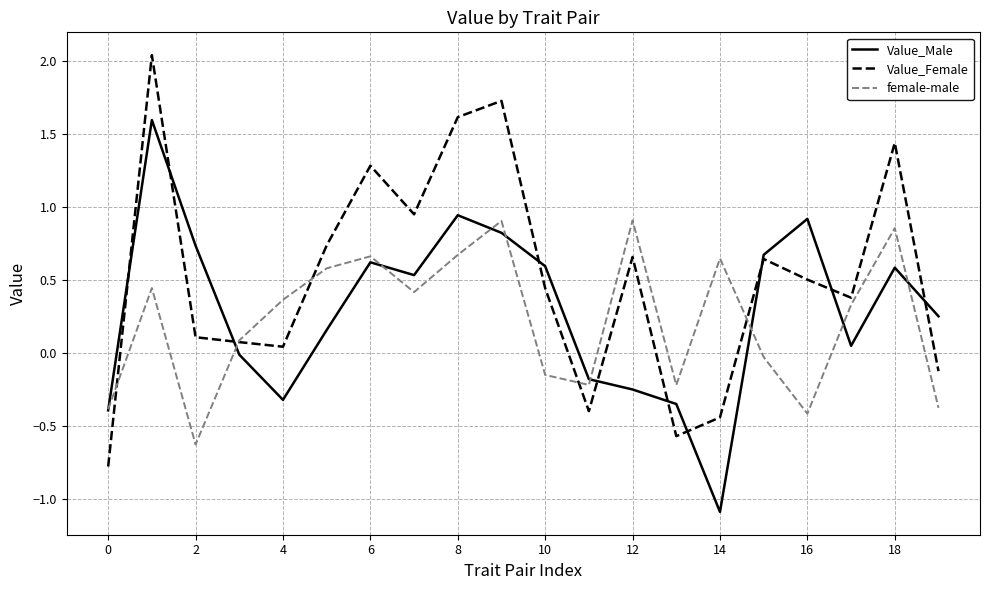

How many intersections are there between Value_Female and Value_Male?

10